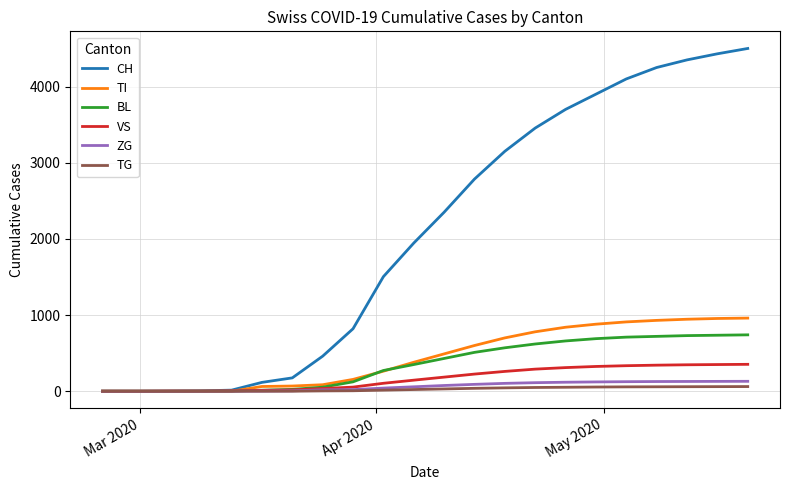

What is the greatest value displayed?

4500